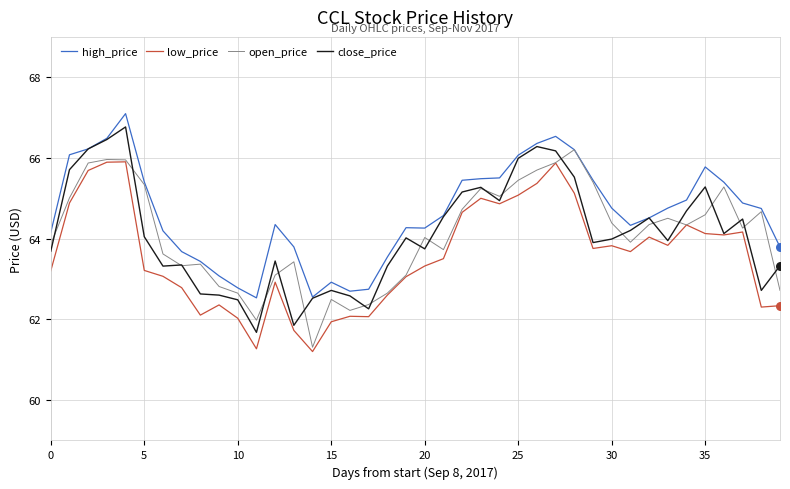

Which series has the largest total across all categories?

high_price